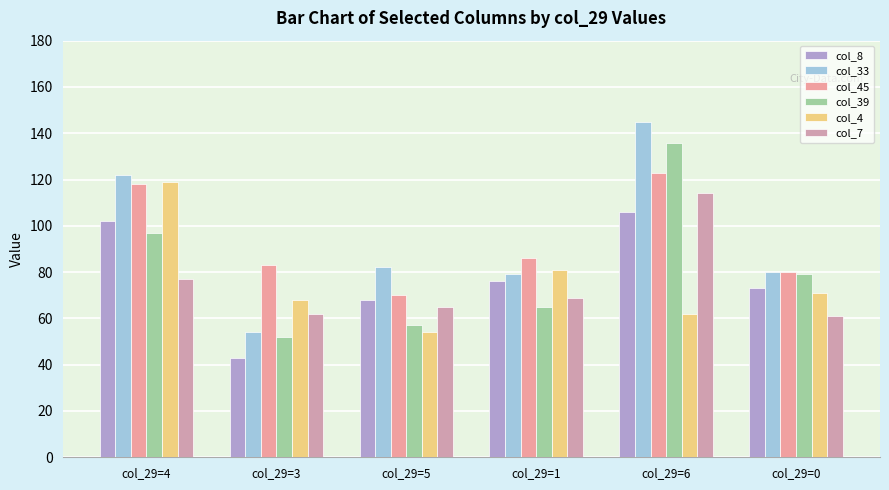

How many data points in col_4 are less than 71?

3